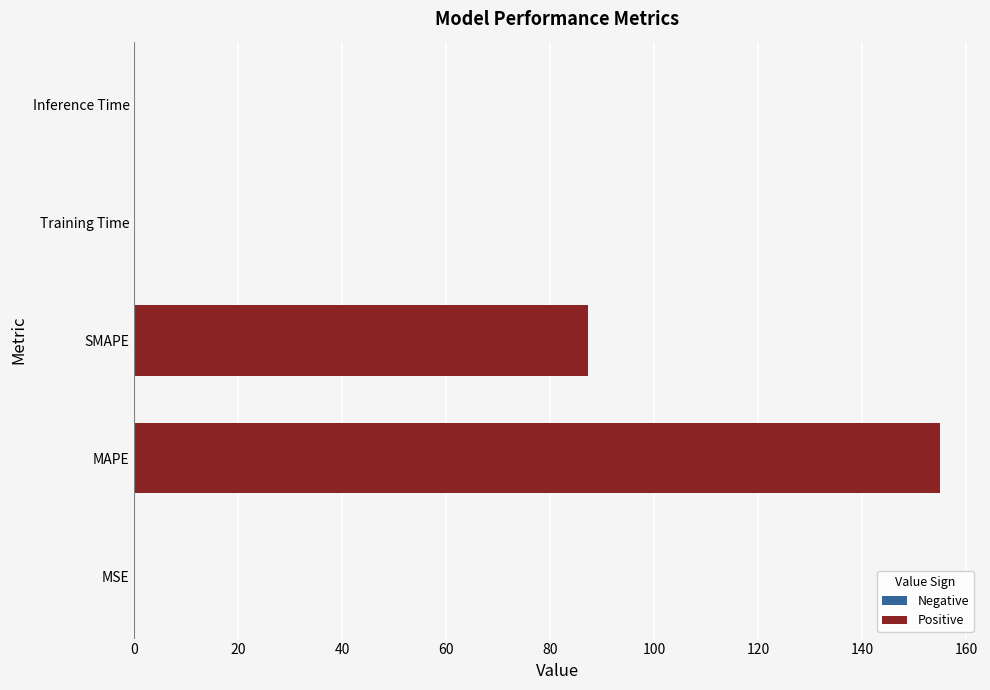

At which label is the value closest to 77?

SMAPE